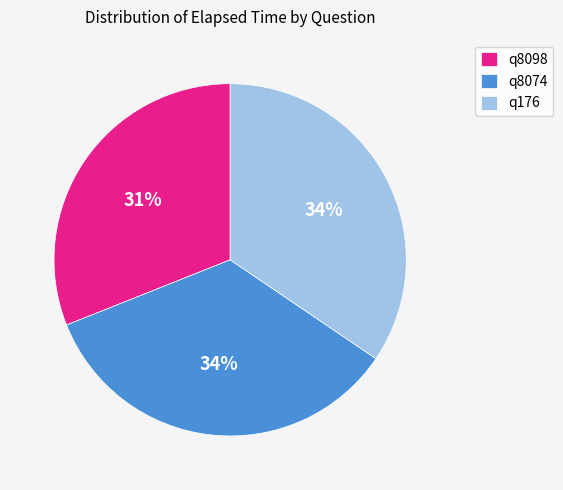

To the nearest percent, what portion does q176 represent?

34%